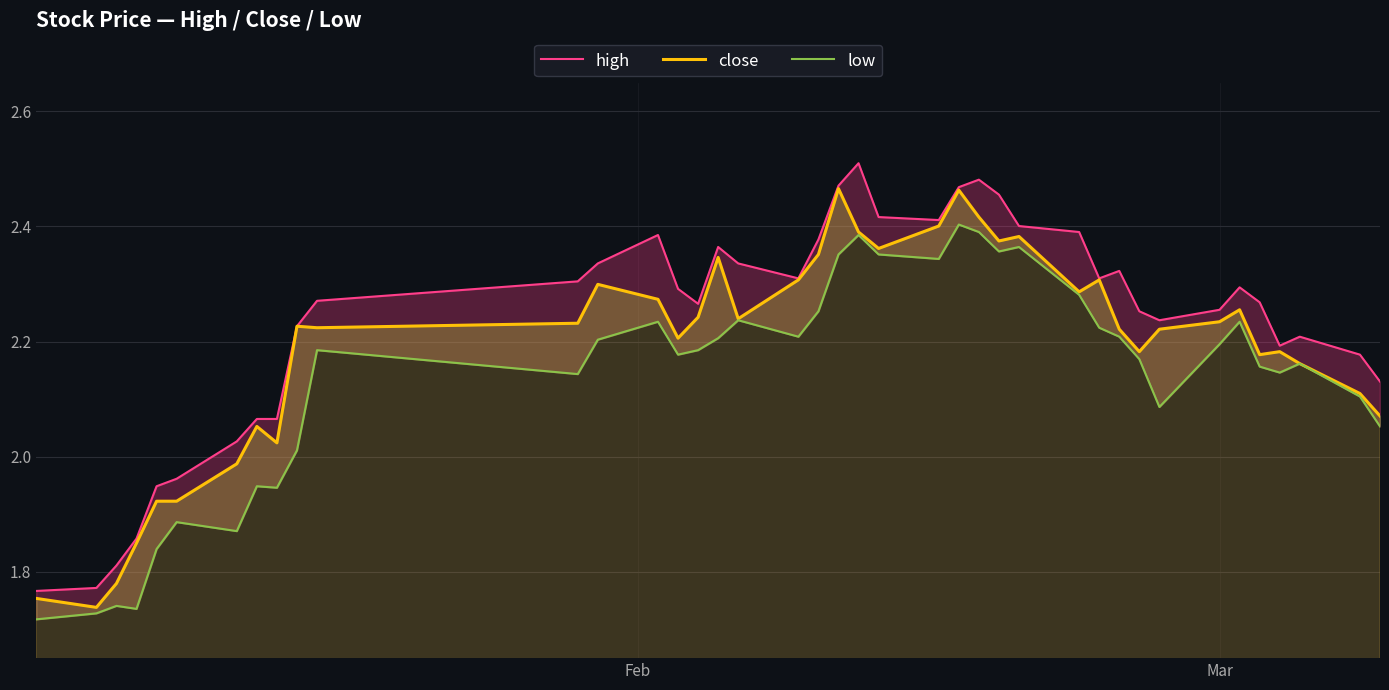

What is the label of the 34th point from the left?

Mar